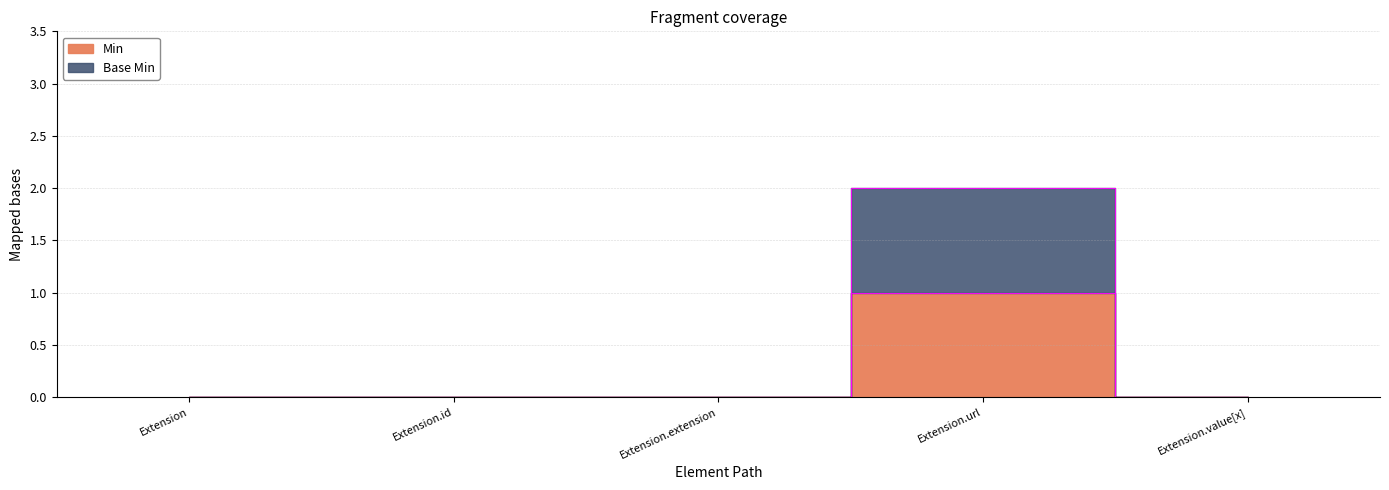

What is the sum of all Base Min values?

2